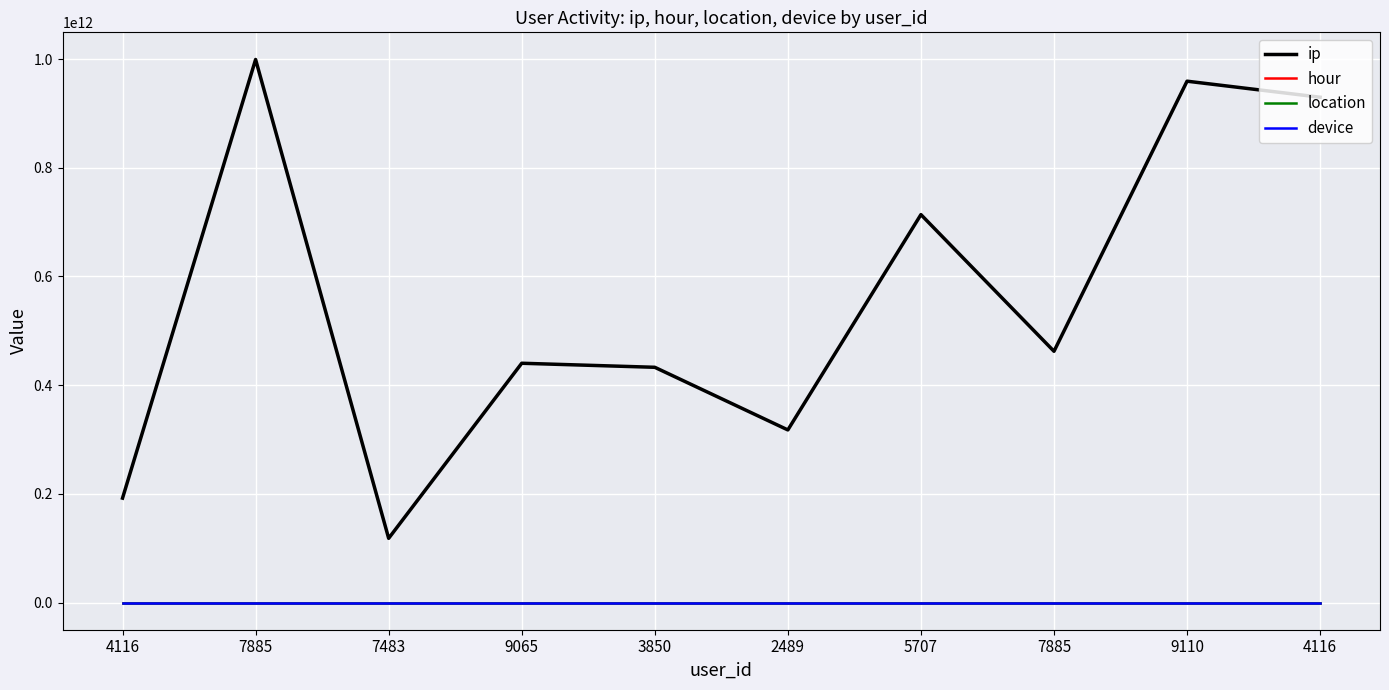

Reading left to right, extract all data points from this chart.

ip: 192168001001.0	999180001000.0	118220001002.0	440310001003.0	432860001004.0	317630001005.0	713790001006.0	462310001007.0	959250001008.0	929740001009.0
hour: 9.6	17.5	8.9	18.6	15.3	15.0	15.6	11.1	18.6	13.3
location: 825.0	100.0	100.0	100.0	100.0	825.0	100.0	136.0	825.0	825.0
device: 975.0	975.0	226.0	975.0	226.0	975.0	226.0	226.0	226.0	226.0